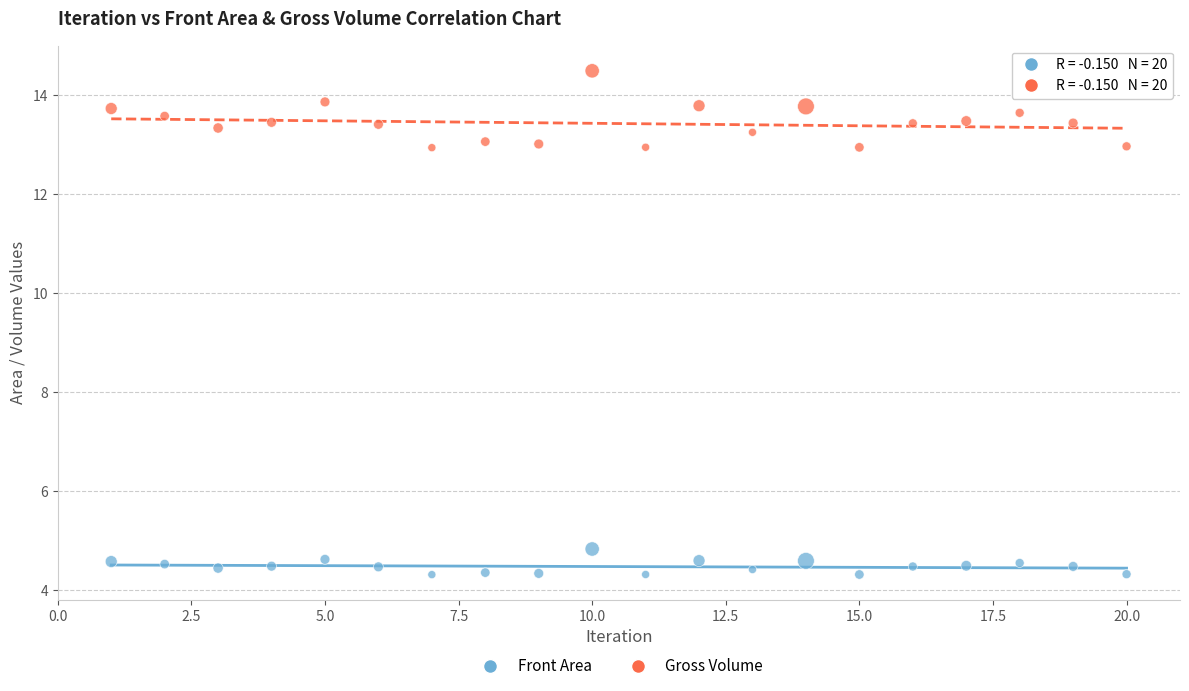

Which series contains the lowest Y value?

Front Area